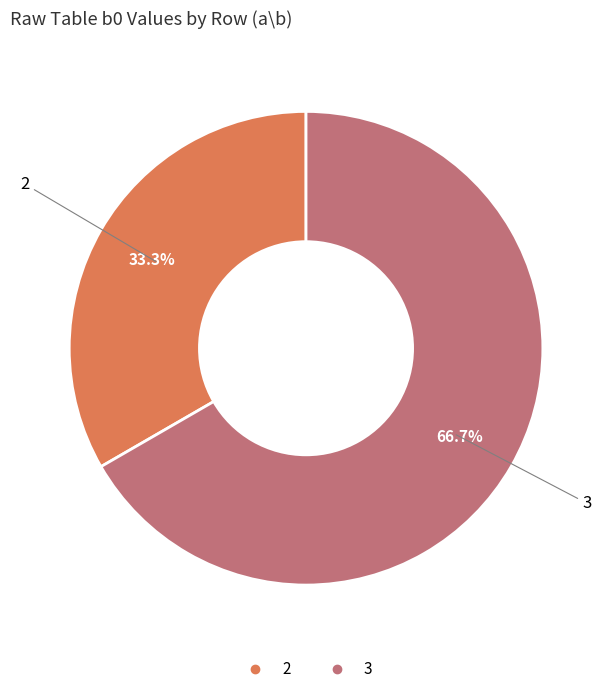

How many segments does this pie chart have?

2